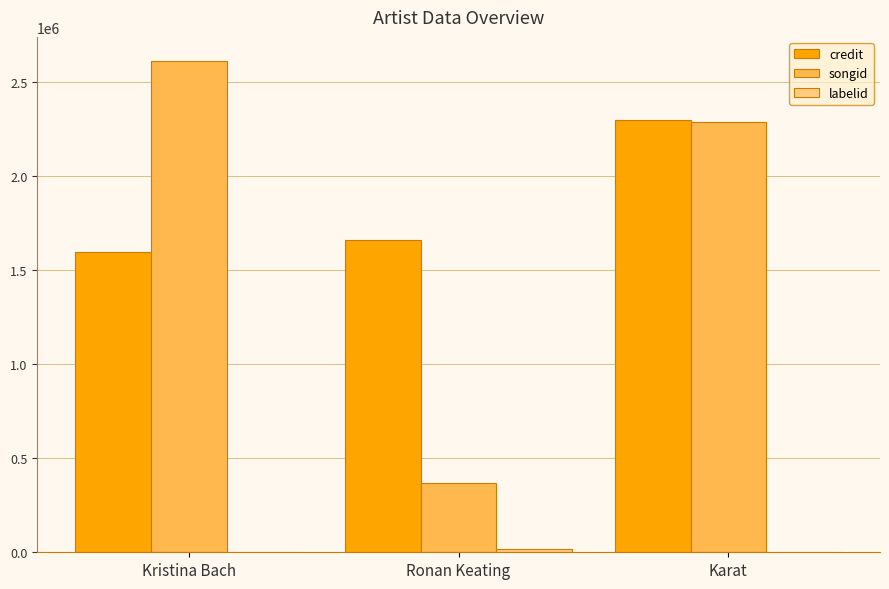

Is it true that credit equals 898552 at Kristina Bach?

False